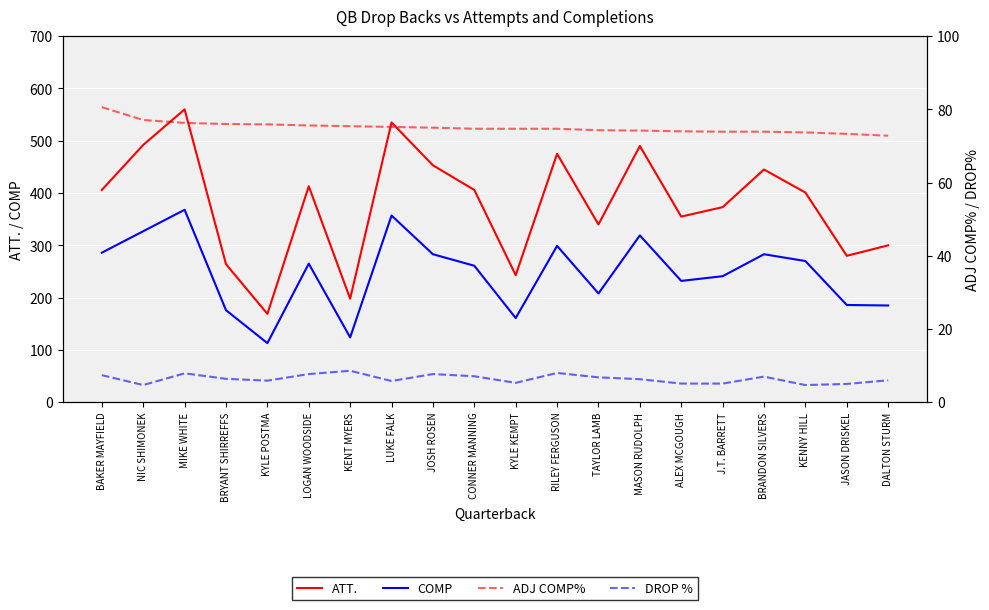

At which label does ADJ COMP% reach its minimum?

DALTON STURM